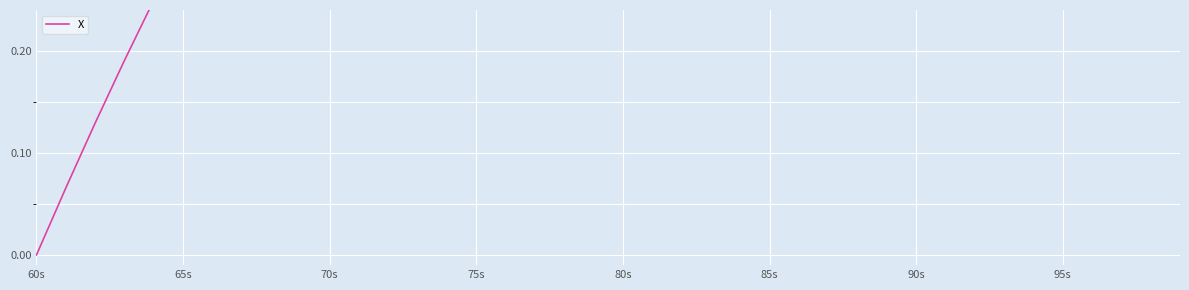

What is the value of the 35th point from the left?

1.0